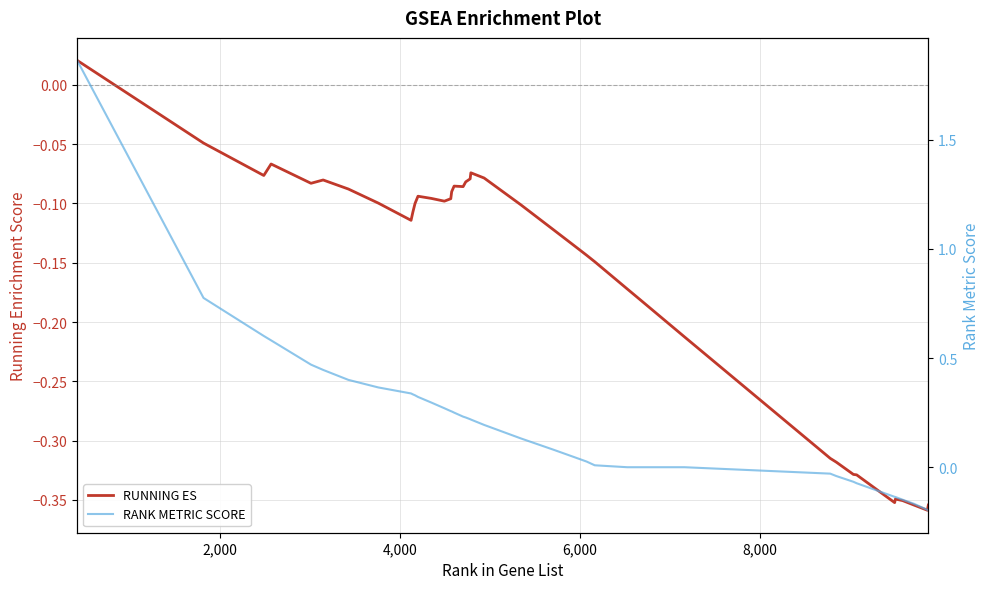

True or false: RANK METRIC SCORE and RUNNING ES cross at least once.

False